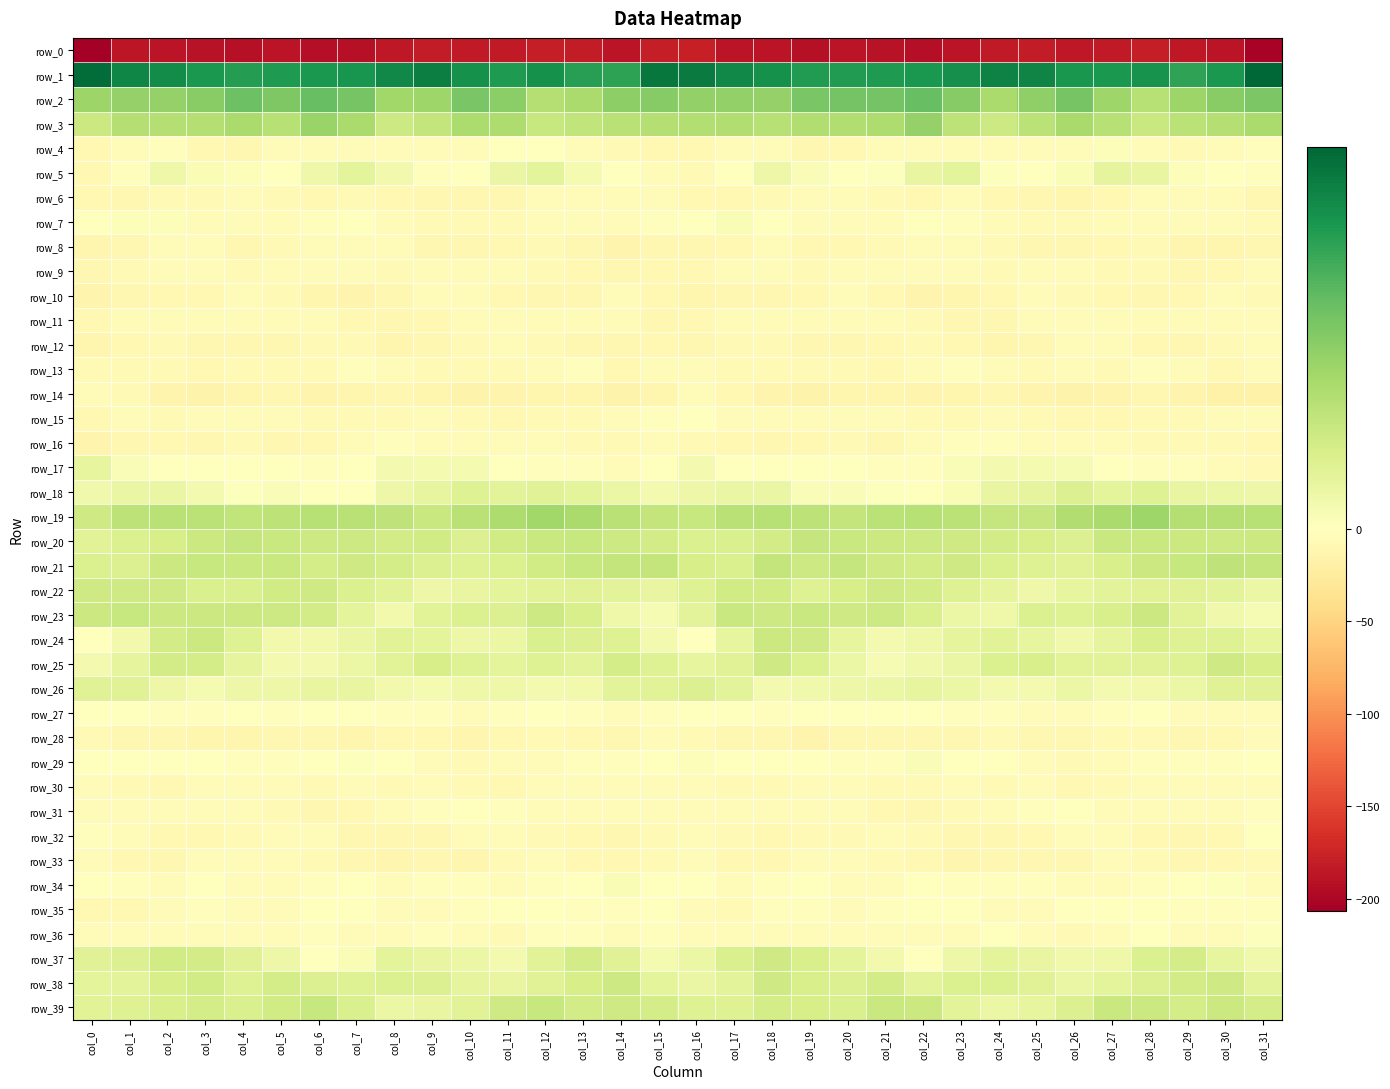

How many categories are shown in the chart?

32